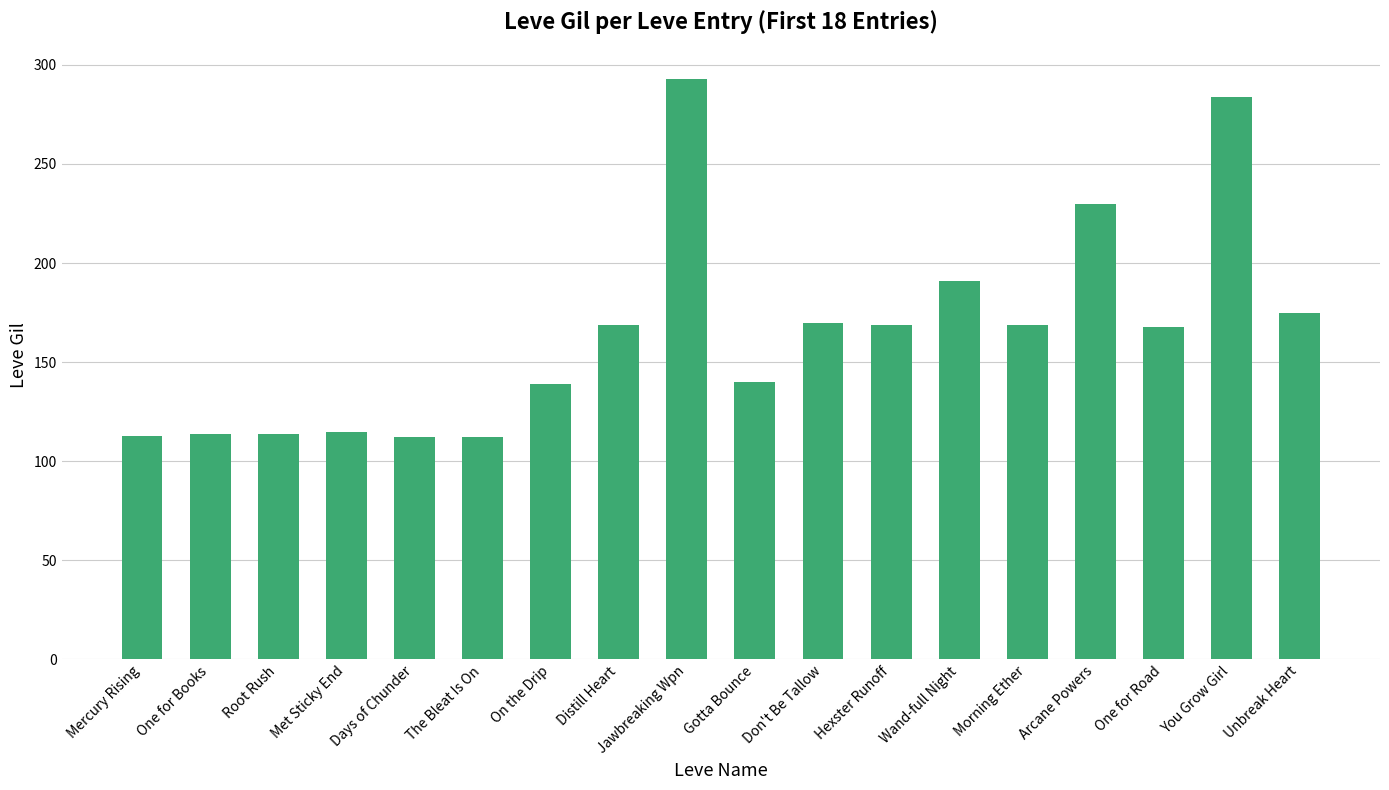

How many data points does each series have?

18